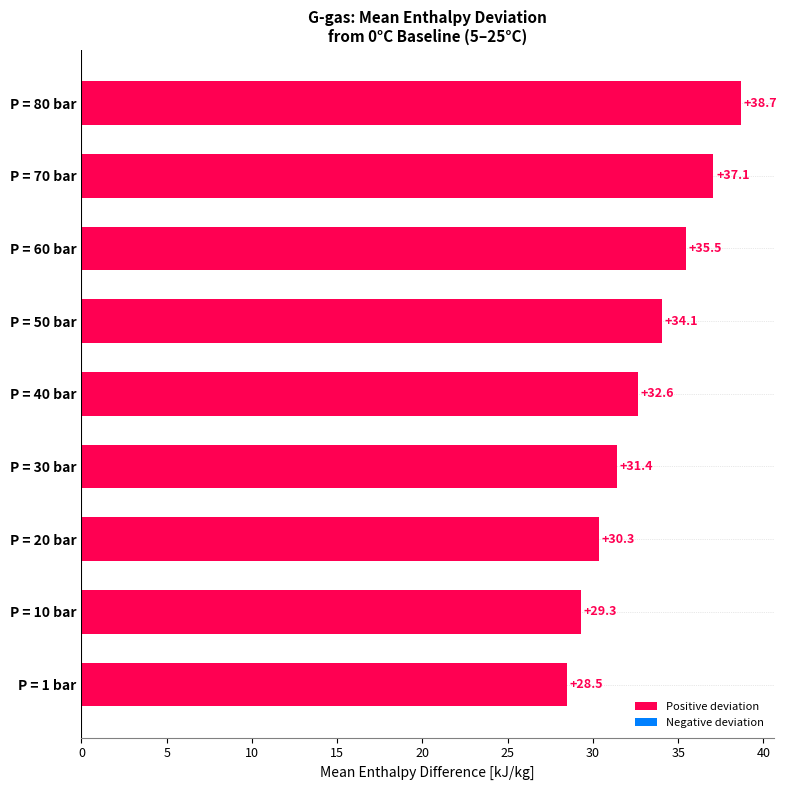

Are the bars grouped side by side (vs. stacked)?

No